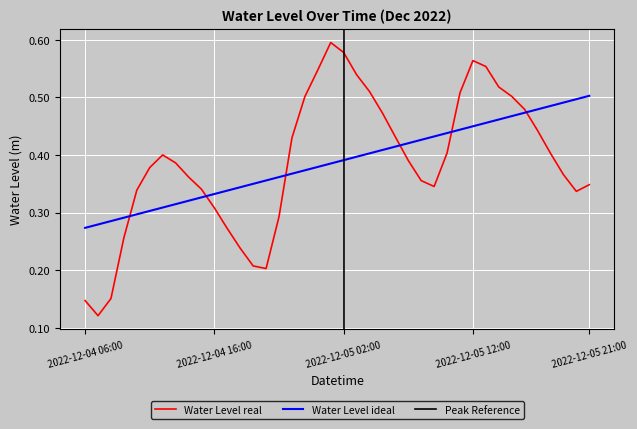

Is it true that the value at 2022-12-05 16:00 is 0.3?

False